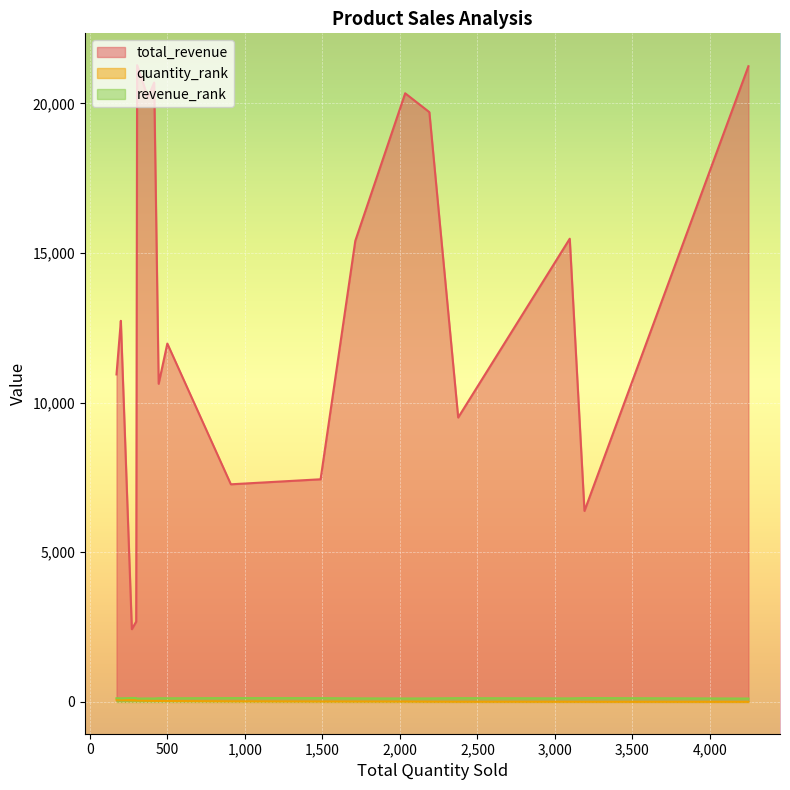

True or false: total_revenue and revenue_rank cross at least once.

False